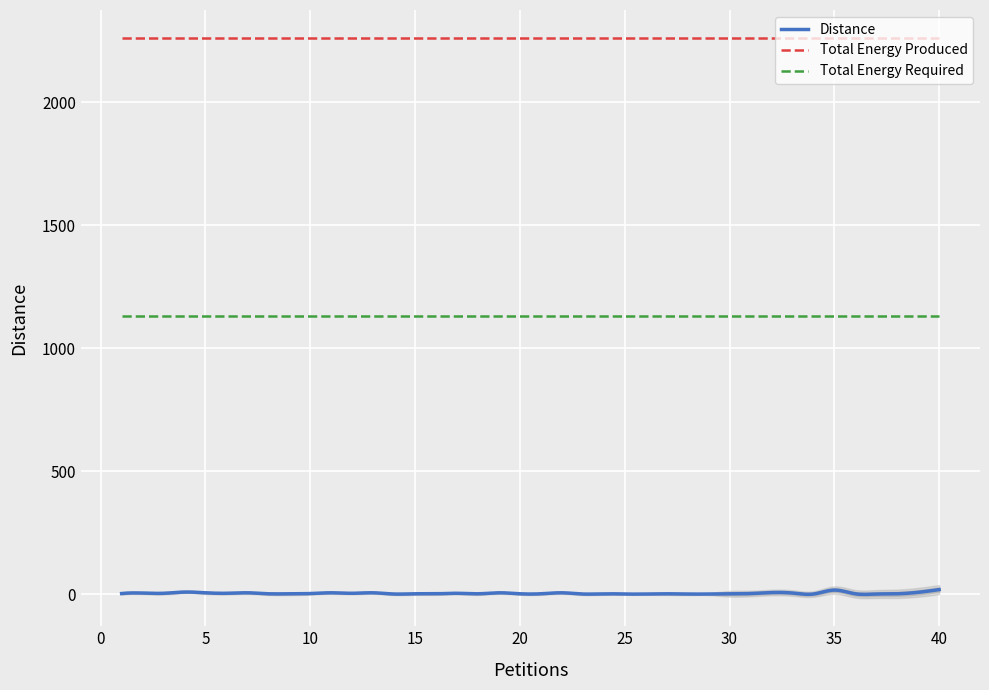

Reading right to left, extract all data points from this chart.

Distance: 40=19	39=8	38=2	37=1	36=2	35=17	34=1	33=5	32=7	31=3	30=2	29=1	28=1	27=2	26=1	25=1	24=2	23=1	22=6	21=2	20=2	19=6	18=2	17=4	16=2	15=2	14=1	13=6	12=4	11=6	10=3	9=2	8=2	7=6	6=4	5=6	4=9	3=4	2=5	1=3
Total Energy Produced: 40=2260	39=2260	38=2260	37=2260	36=2260	35=2260	34=2260	33=2260	32=2260	31=2260	30=2260	29=2260	28=2260	27=2260	26=2260	25=2260	24=2260	23=2260	22=2260	21=2260	20=2260	19=2260	18=2260	17=2260	16=2260	15=2260	14=2260	13=2260	12=2260	11=2260	10=2260	9=2260	8=2260	7=2260	6=2260	5=2260	4=2260	3=2260	2=2260	1=2260
Total Energy Required: 40=1130	39=1130	38=1130	37=1130	36=1130	35=1130	34=1130	33=1130	32=1130	31=1130	30=1130	29=1130	28=1130	27=1130	26=1130	25=1130	24=1130	23=1130	22=1130	21=1130	20=1130	19=1130	18=1130	17=1130	16=1130	15=1130	14=1130	13=1130	12=1130	11=1130	10=1130	9=1130	8=1130	7=1130	6=1130	5=1130	4=1130	3=1130	2=1130	1=1130